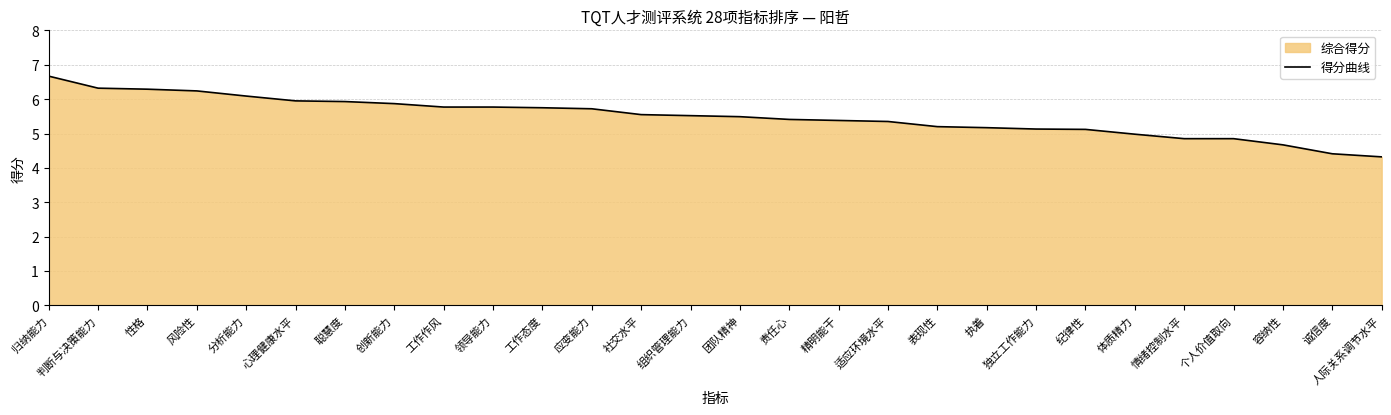

True or false: the data shows 5.8 at 领导能力.

True